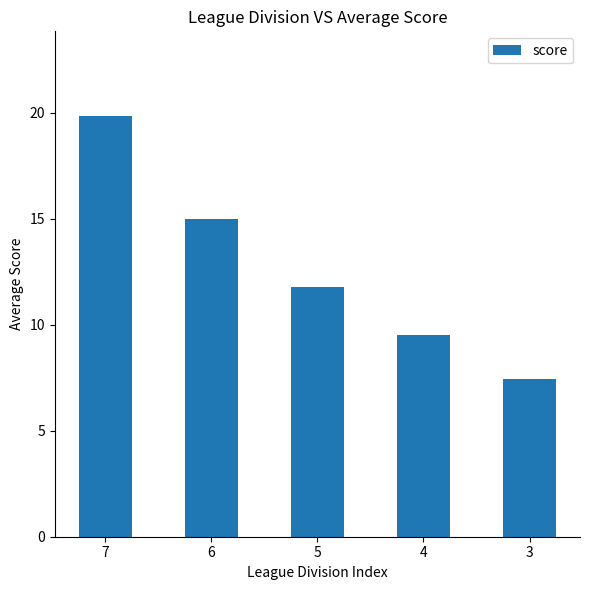

List the labels in order of value, smallest first.

3, 4, 5, 6, 7